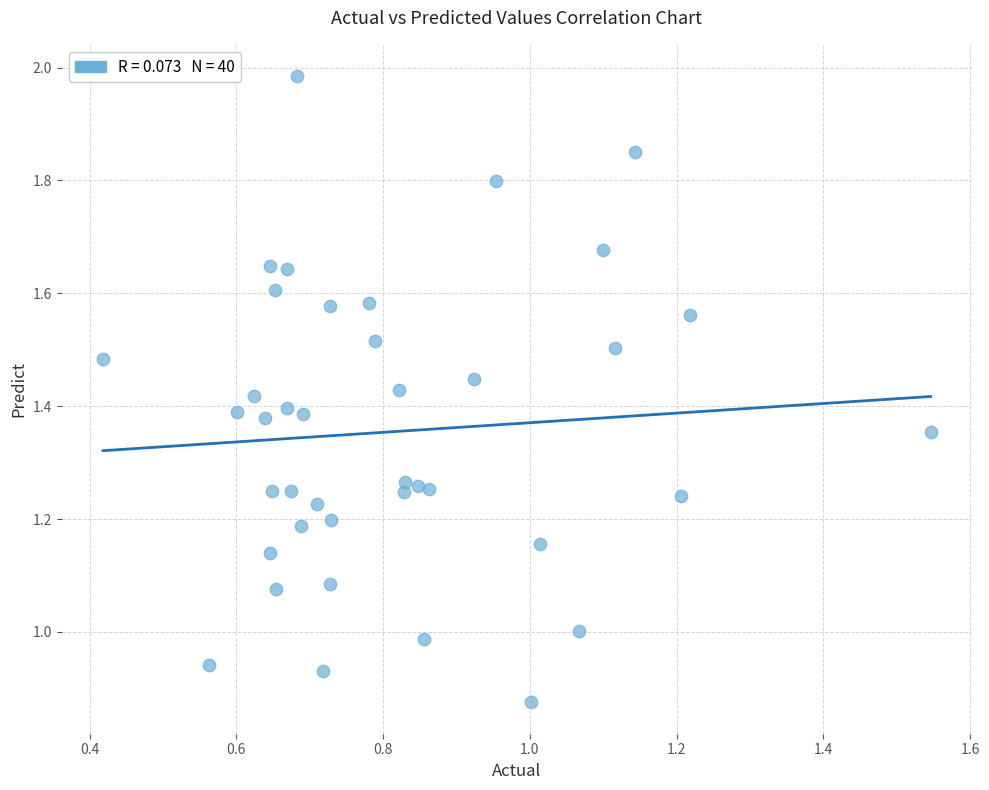

How many data points are displayed?

40